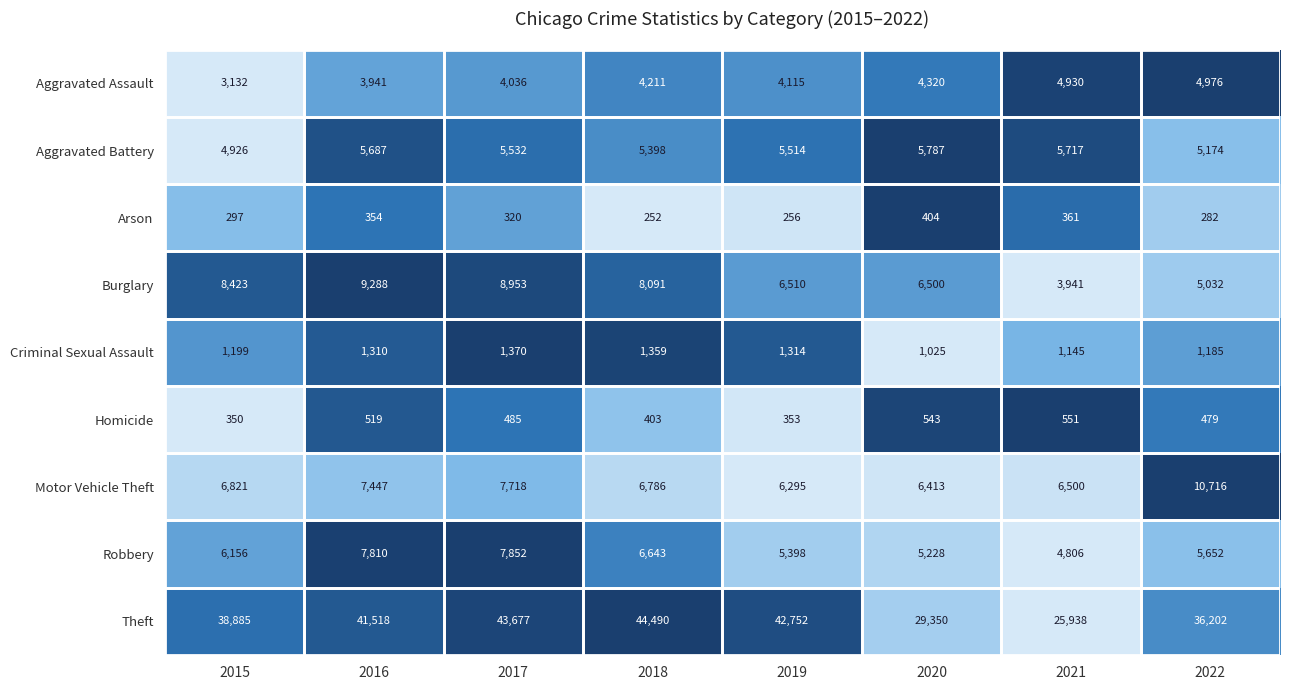

What is the total value across all series at 2020?

59570